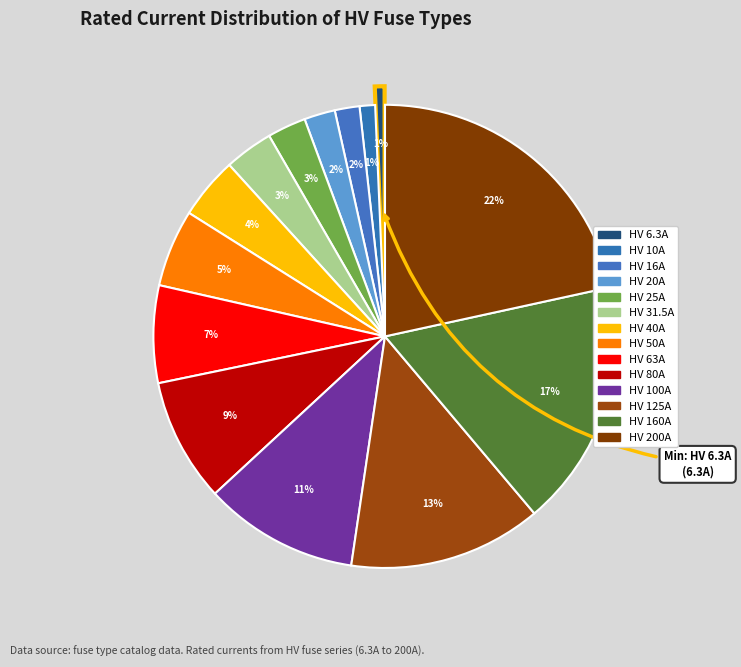

Is it true that HV 31.5A is 17% of the pie?

False